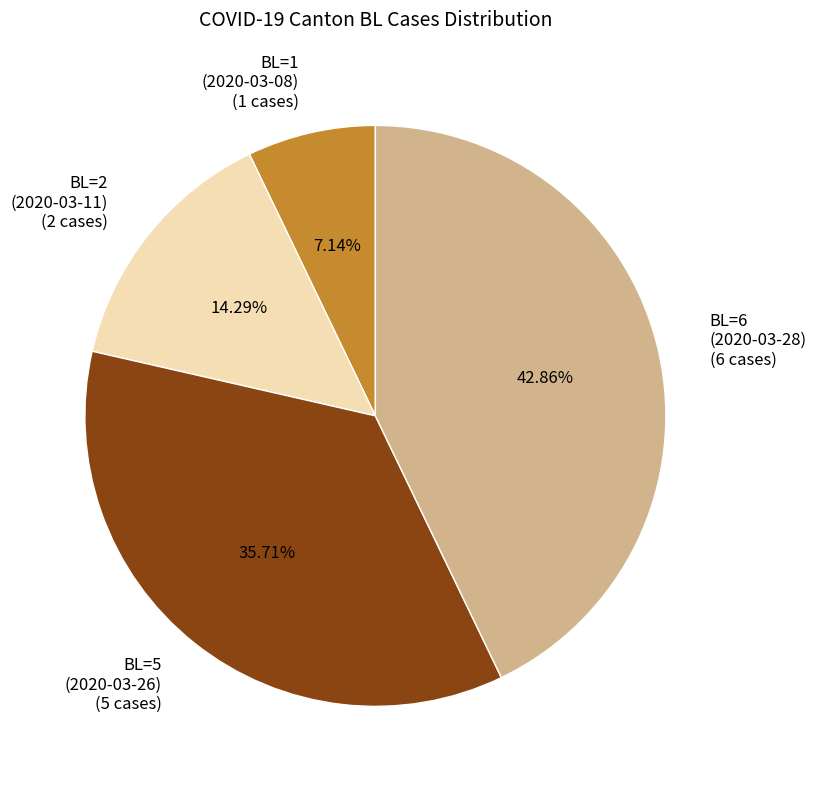

What is the smallest slice in the pie chart?

BL=1 (2020-03-08) (1 cases)